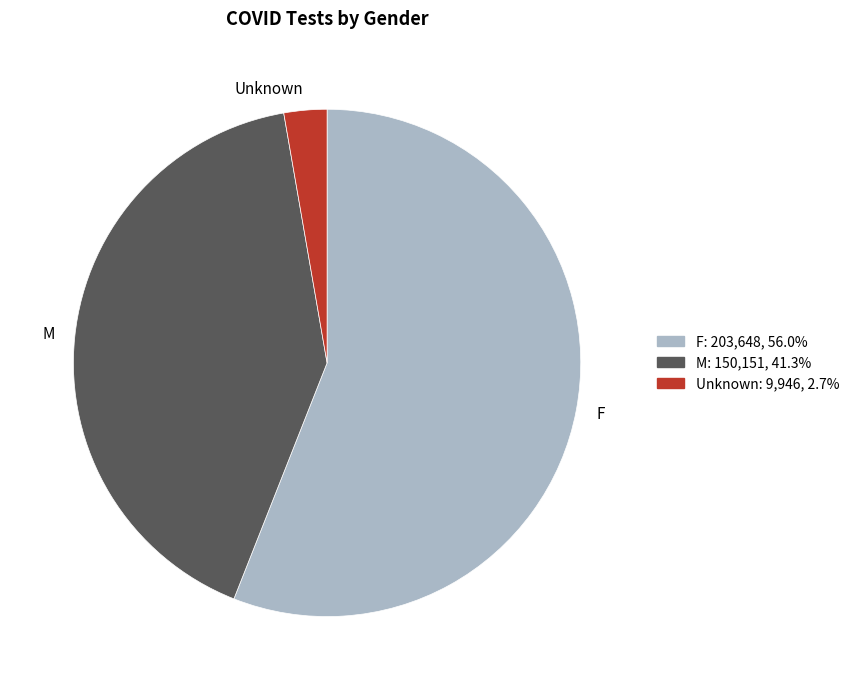

Is M the majority of the pie?

No